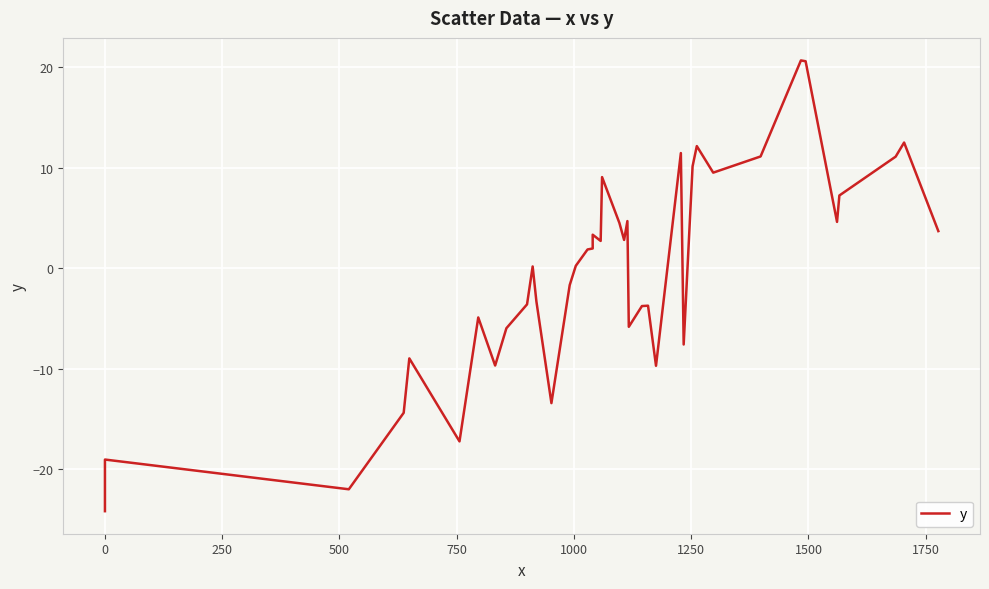

True or false: there are more than 1 points higher than both neighbors.

True